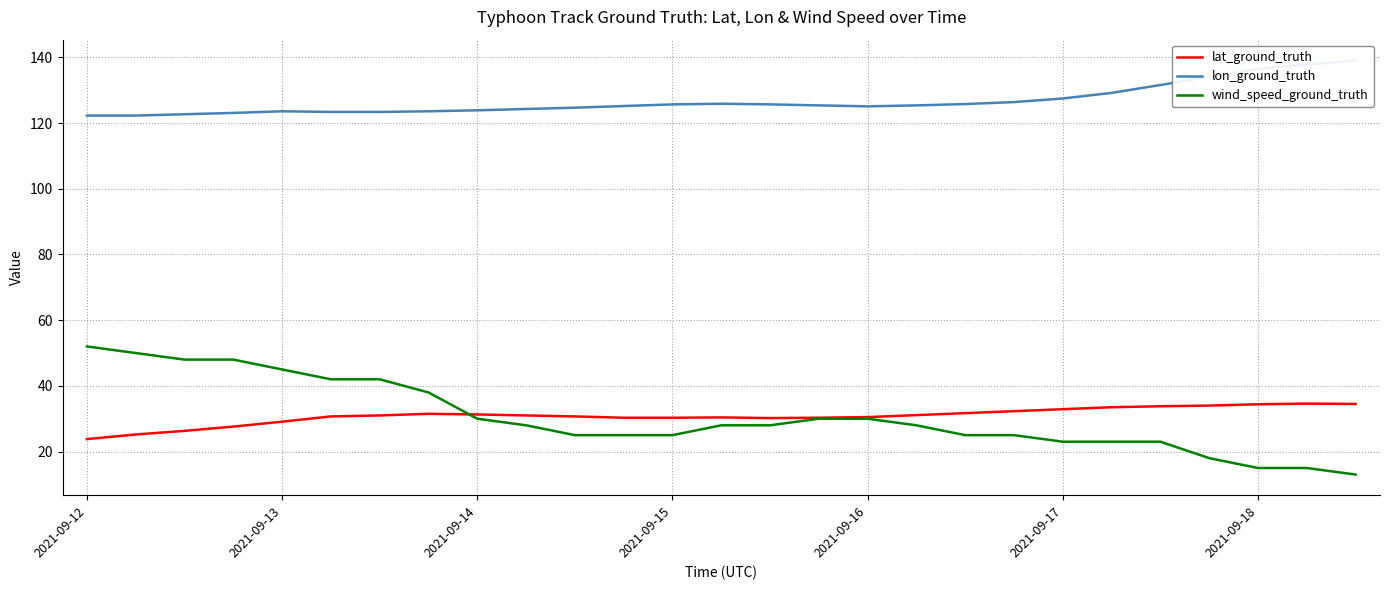

True or false: lat_ground_truth and lon_ground_truth intersect in this chart.

False